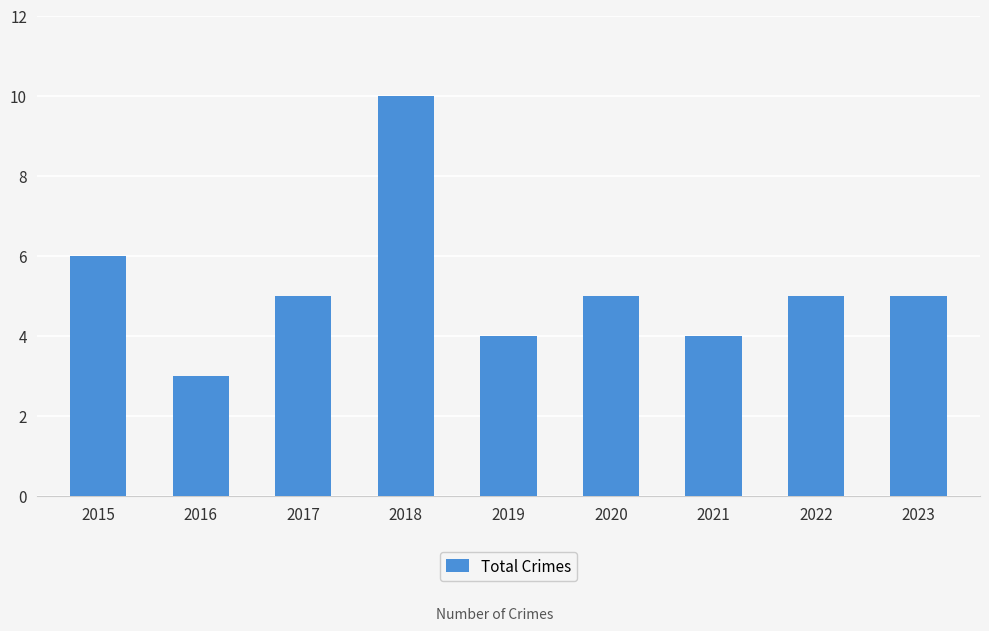

How many bars are there in total?

9